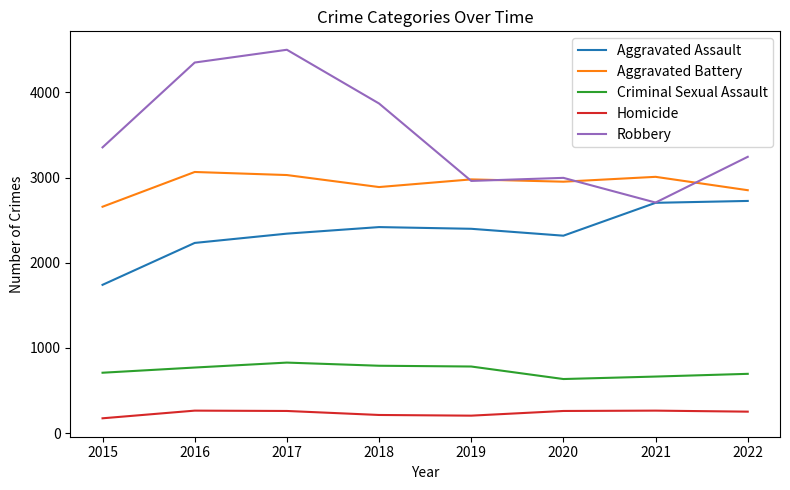

Rank the series at 2022 from highest to lowest value.

Robbery, Aggravated Battery, Aggravated Assault, Criminal Sexual Assault, Homicide